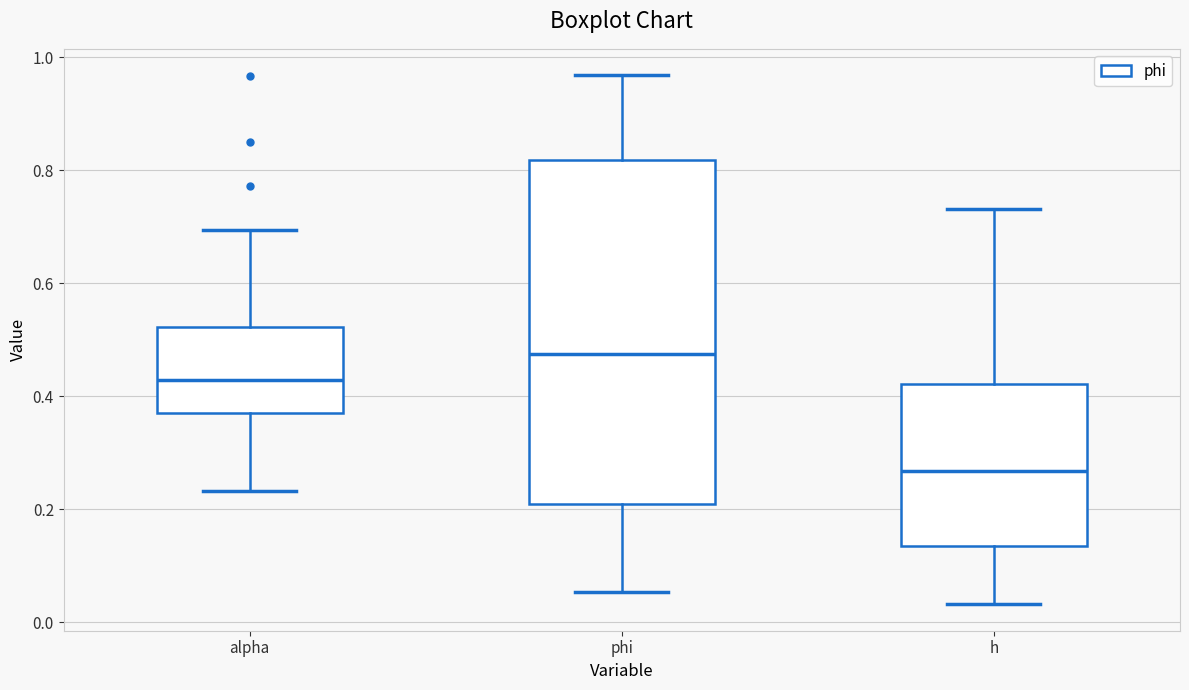

Which box has the highest median line?

phi